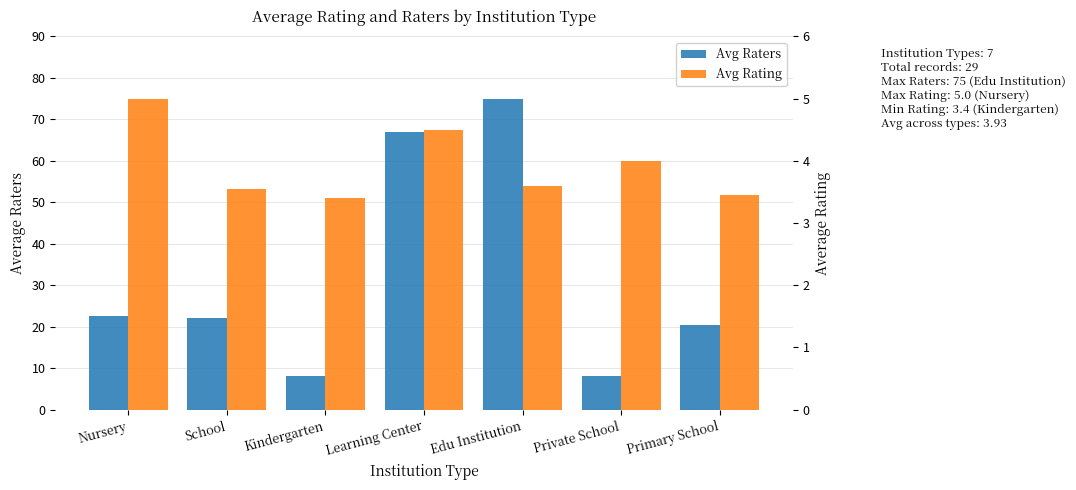

The Avg Rating series shows 3.4 at Kindergarten. True or false?

True